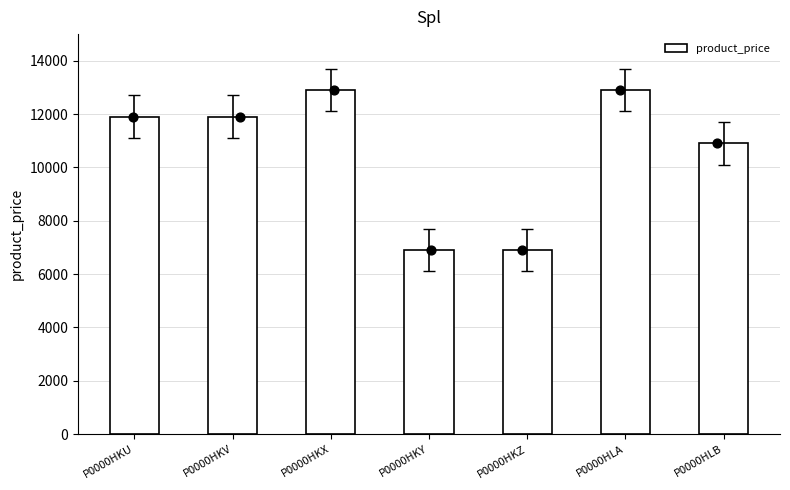

What is the ratio of the value at P0000HLA to the value at P0000HKZ?

1.9